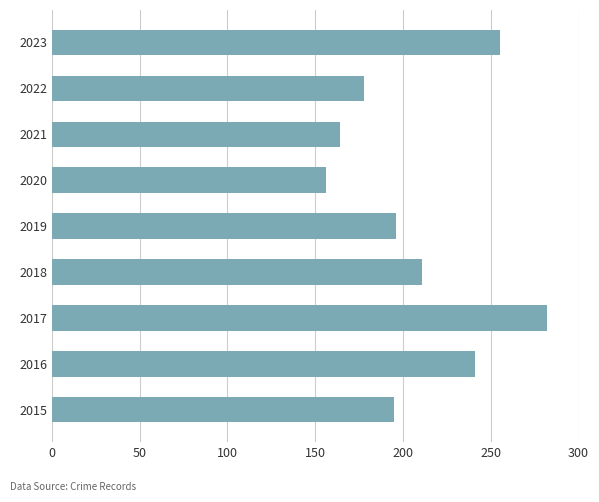

The value at 2023 is 93. True or false?

False